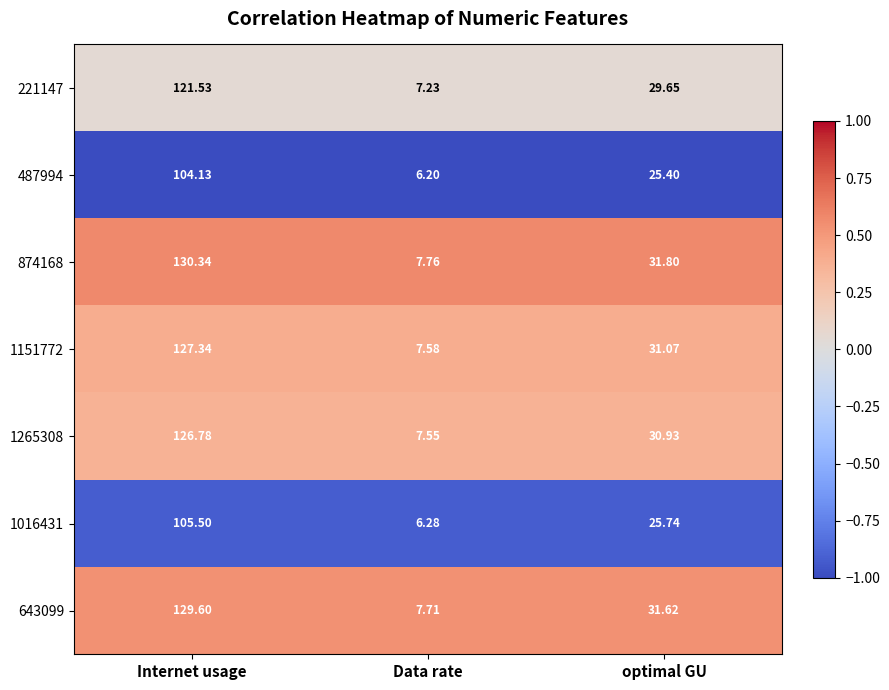

At optimal GU, list the series in order from smallest to largest.

487994, 1016431, 221147, 1265308, 1151772, 643099, 874168